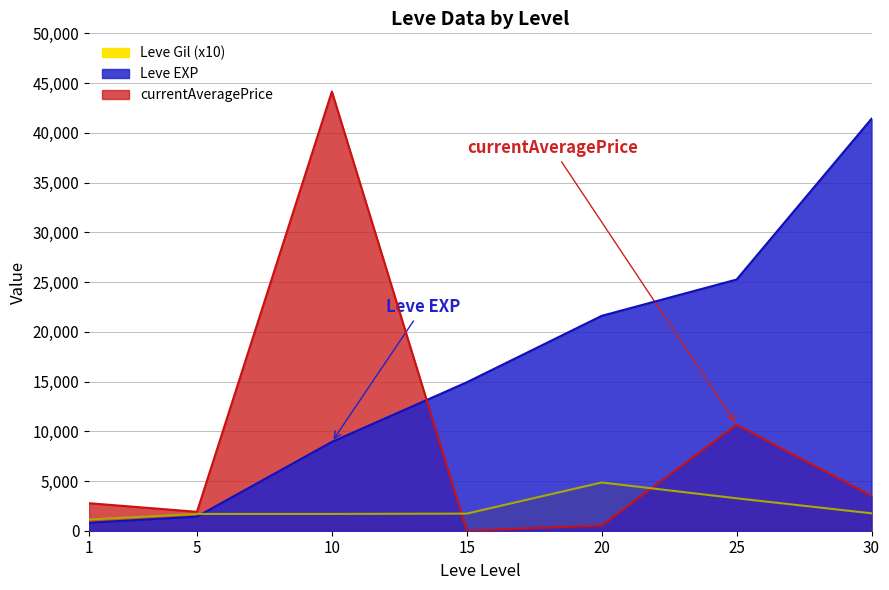

At how many categories does at least one series exceed 3921?

5